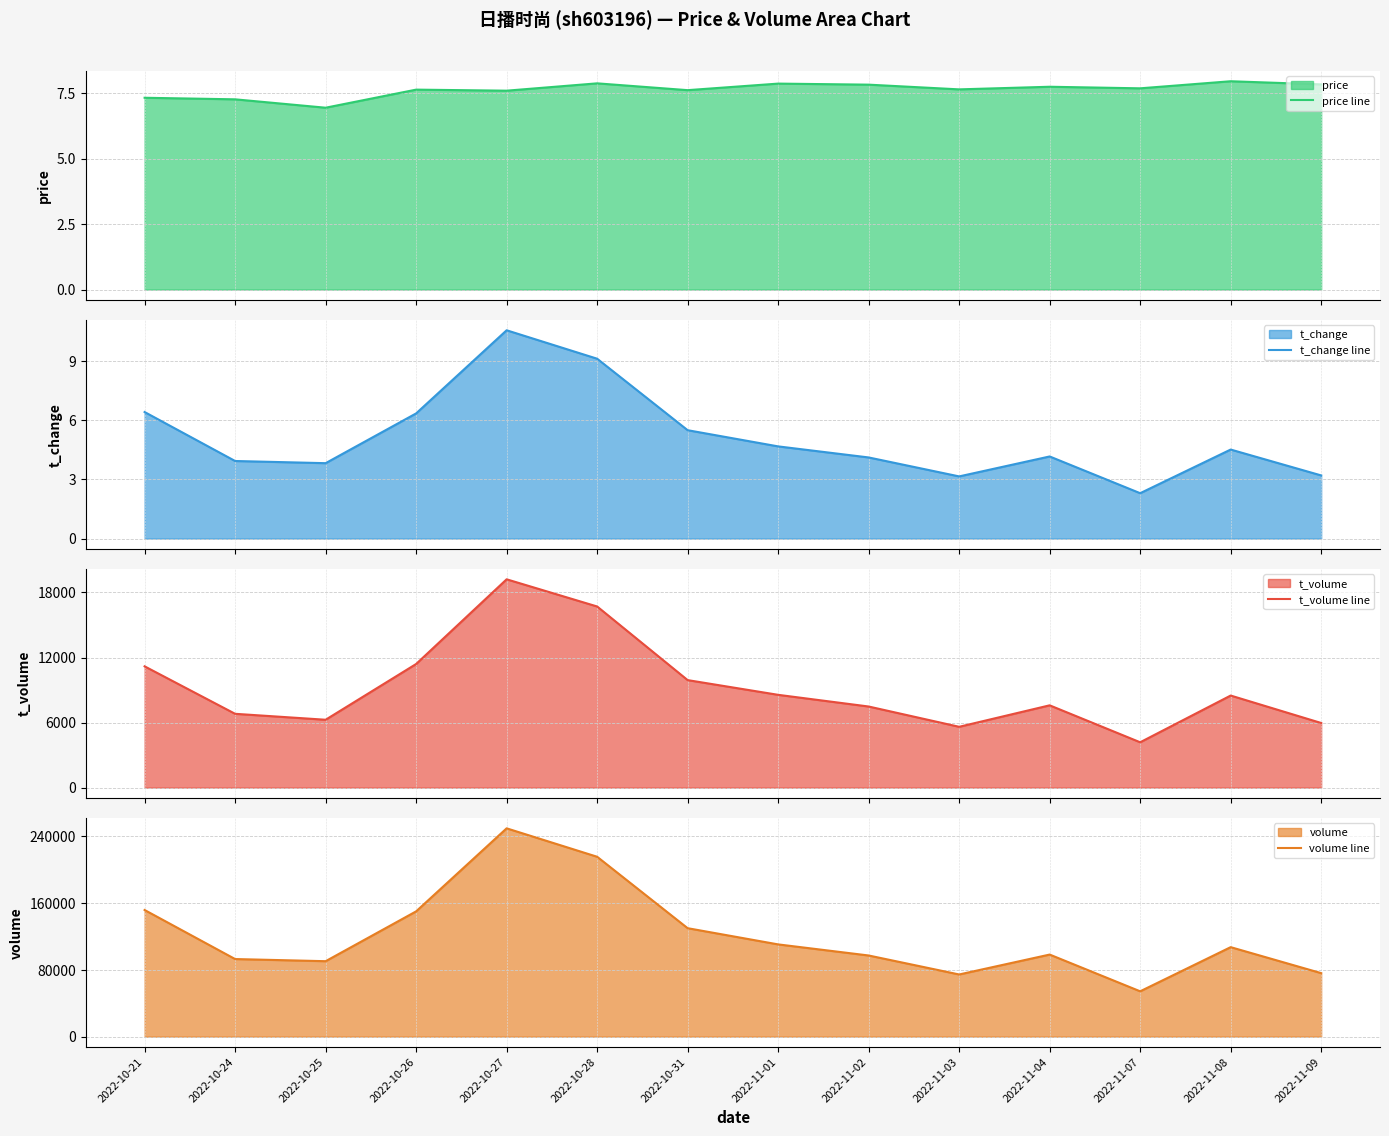

Which series has the largest total across all categories?

volume line